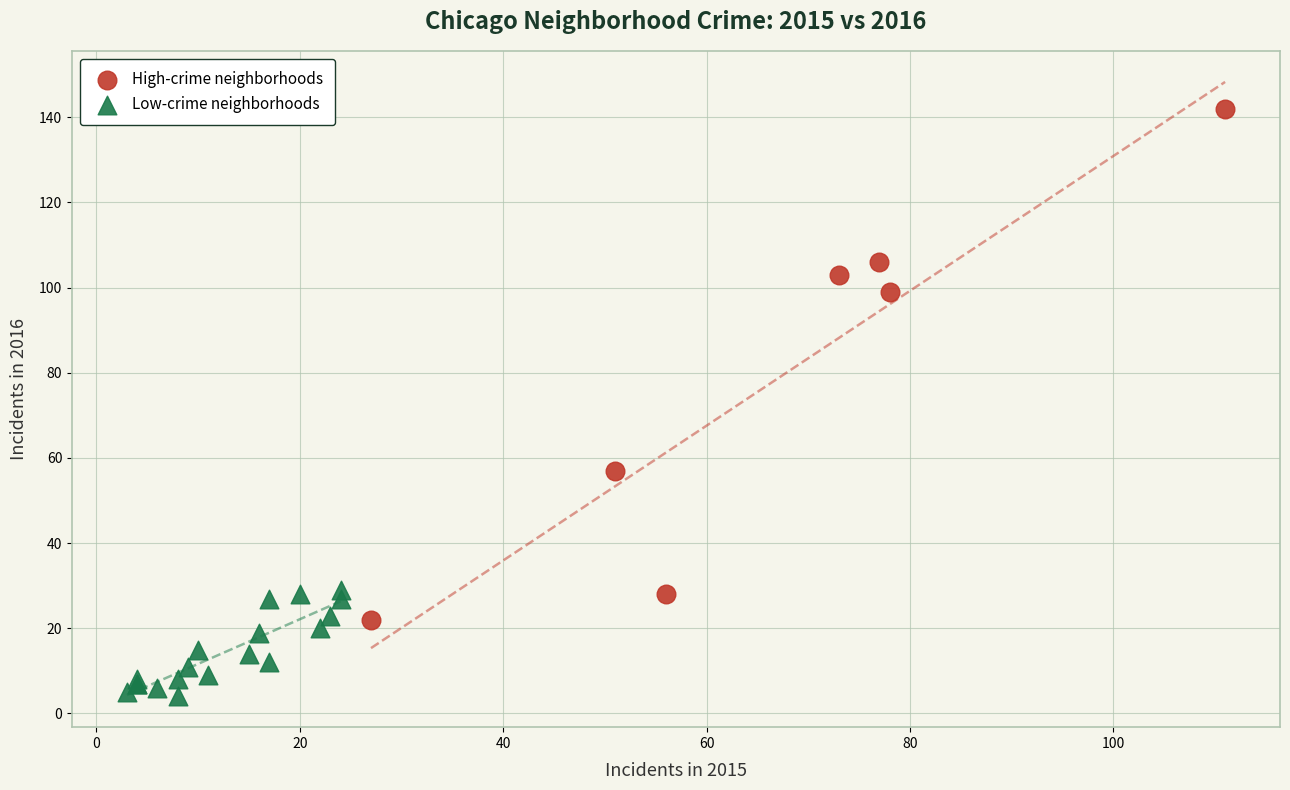

Which series reaches the maximum Y coordinate?

High-crime neighborhoods